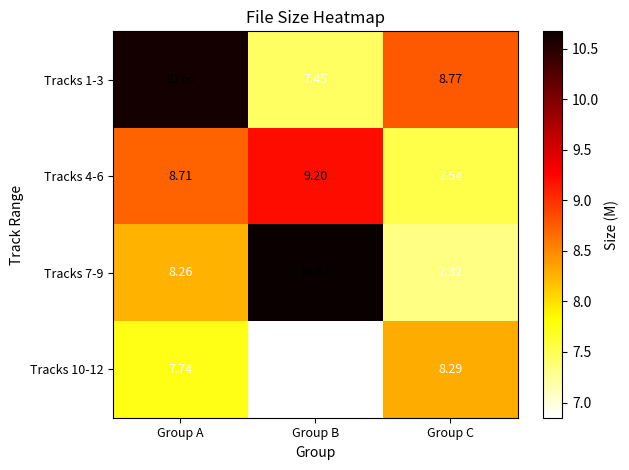

Which category has the lowest value across all series?

Group B